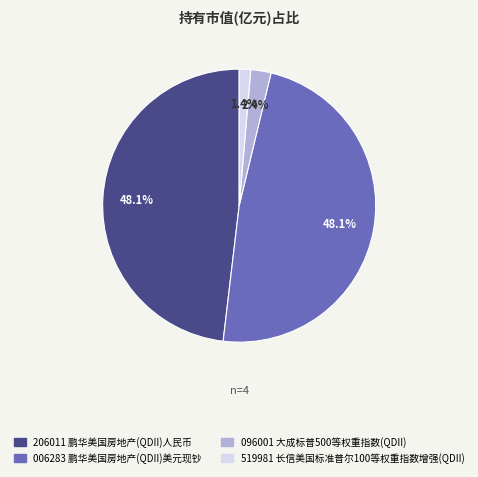

Is there any slice that represents more than half of the pie?

No